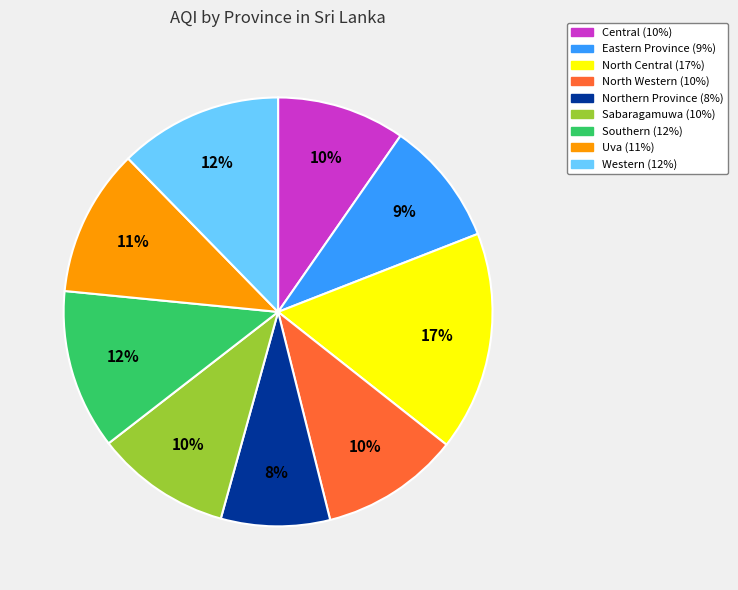

Count the number of slices in the pie.

9